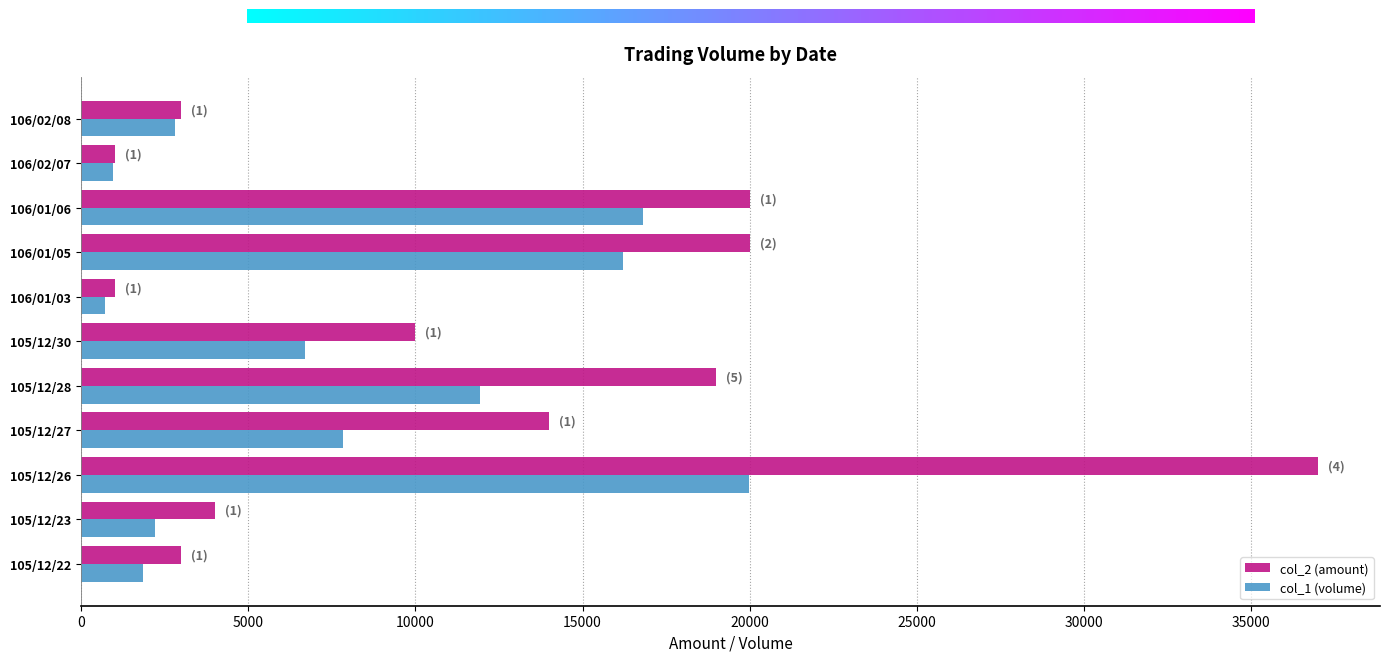

What is the difference between the highest and lowest values at 105/12/27?

6160